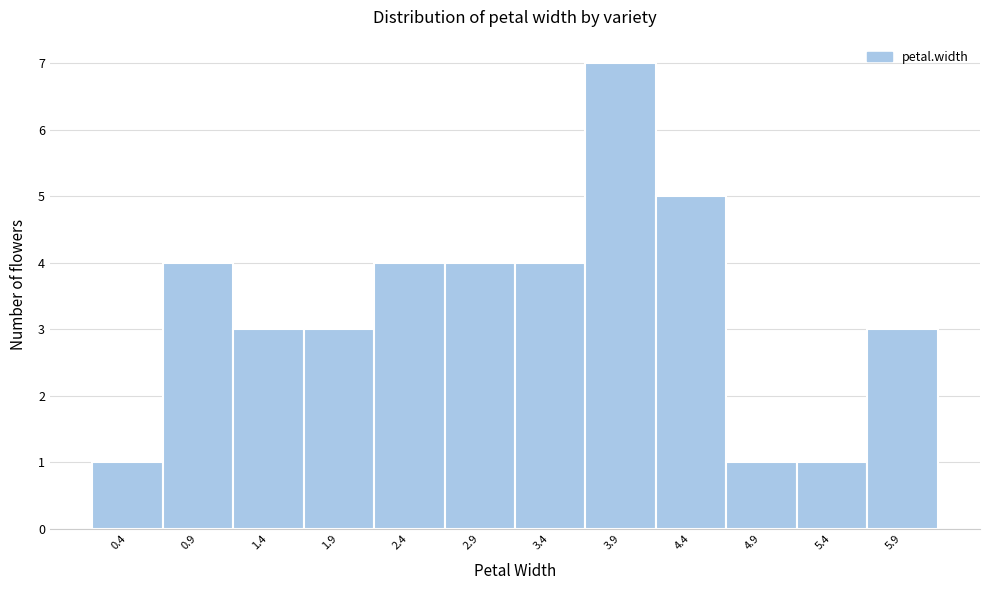

What is the height of the bar covering 2.15 to 2.65 on the x-axis? Neither the bar edges nor the heights are printed on the chart, so give them approximately, as read against the axes.

4